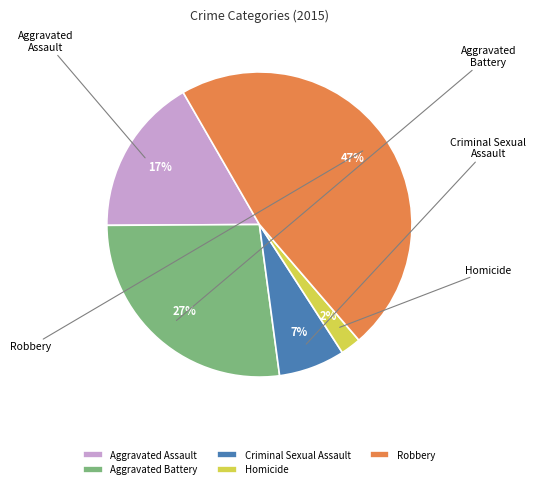

What is the smallest slice in the pie chart?

Homicide